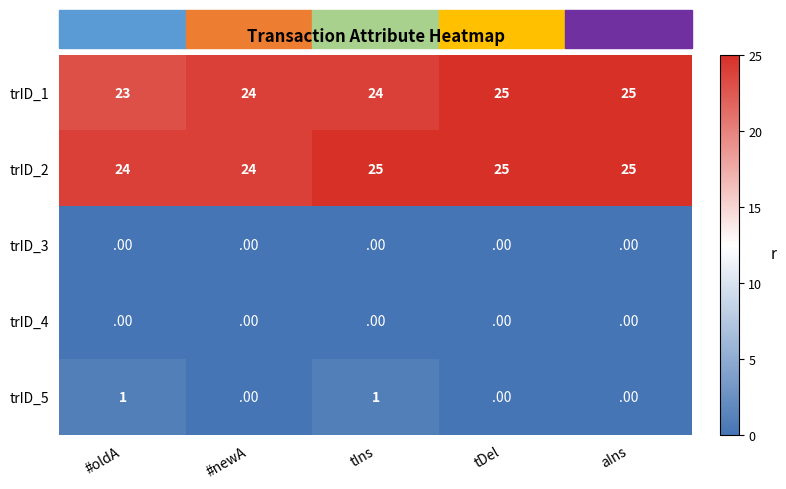

What is the total value across all series at aIns?

50